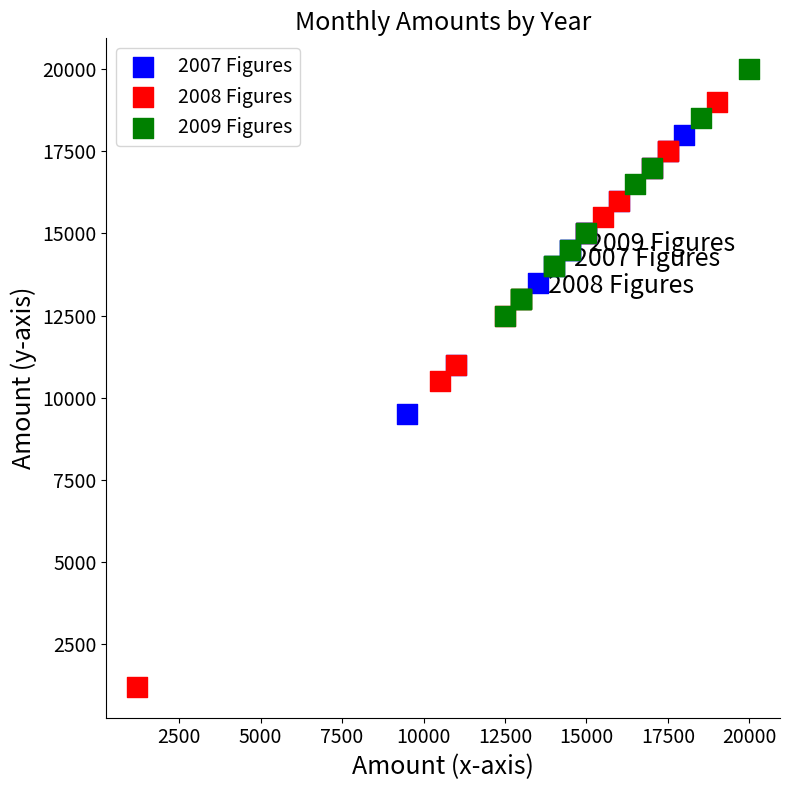

Which series reaches the maximum Y coordinate?

2009 Figures